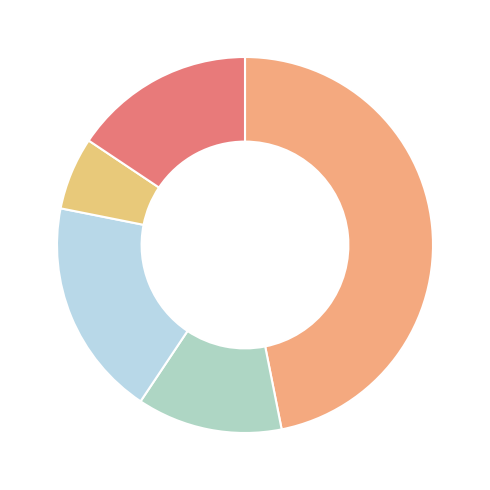

Count the number of slices in the pie.

5